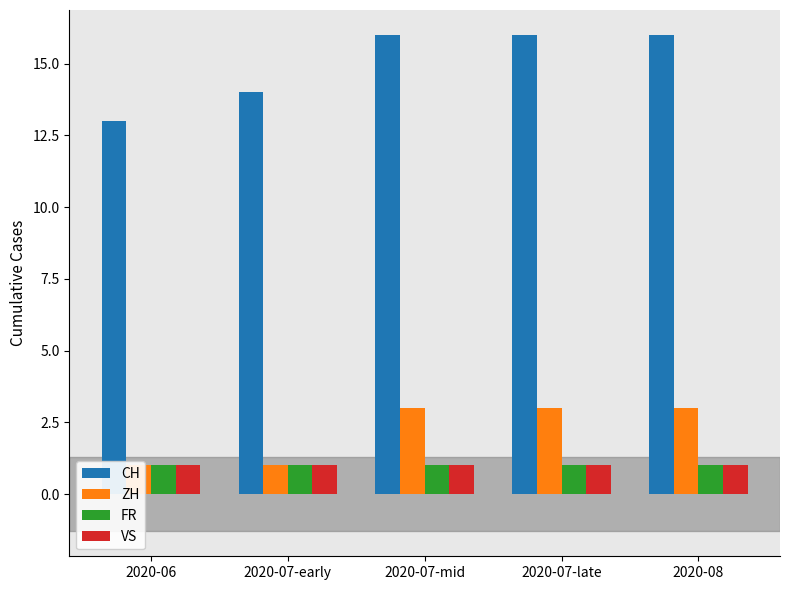

What is the greatest value displayed?

16